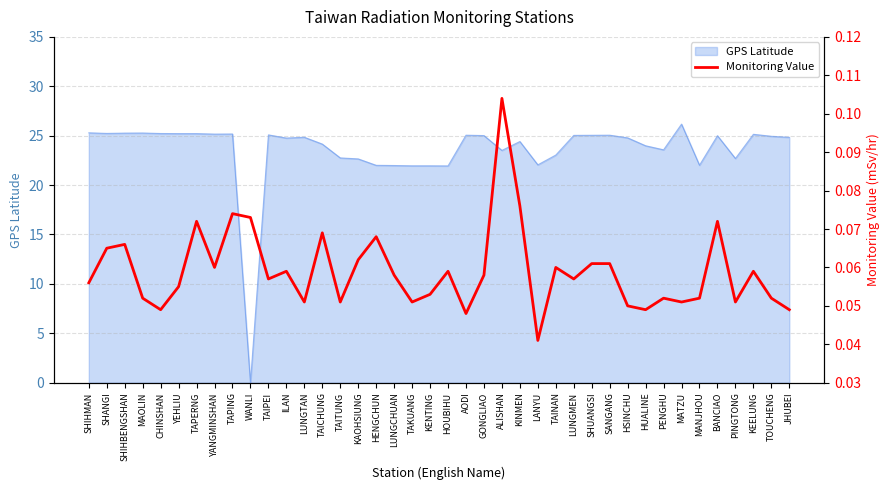

The value at TAPING is 0.1. True or false?

True